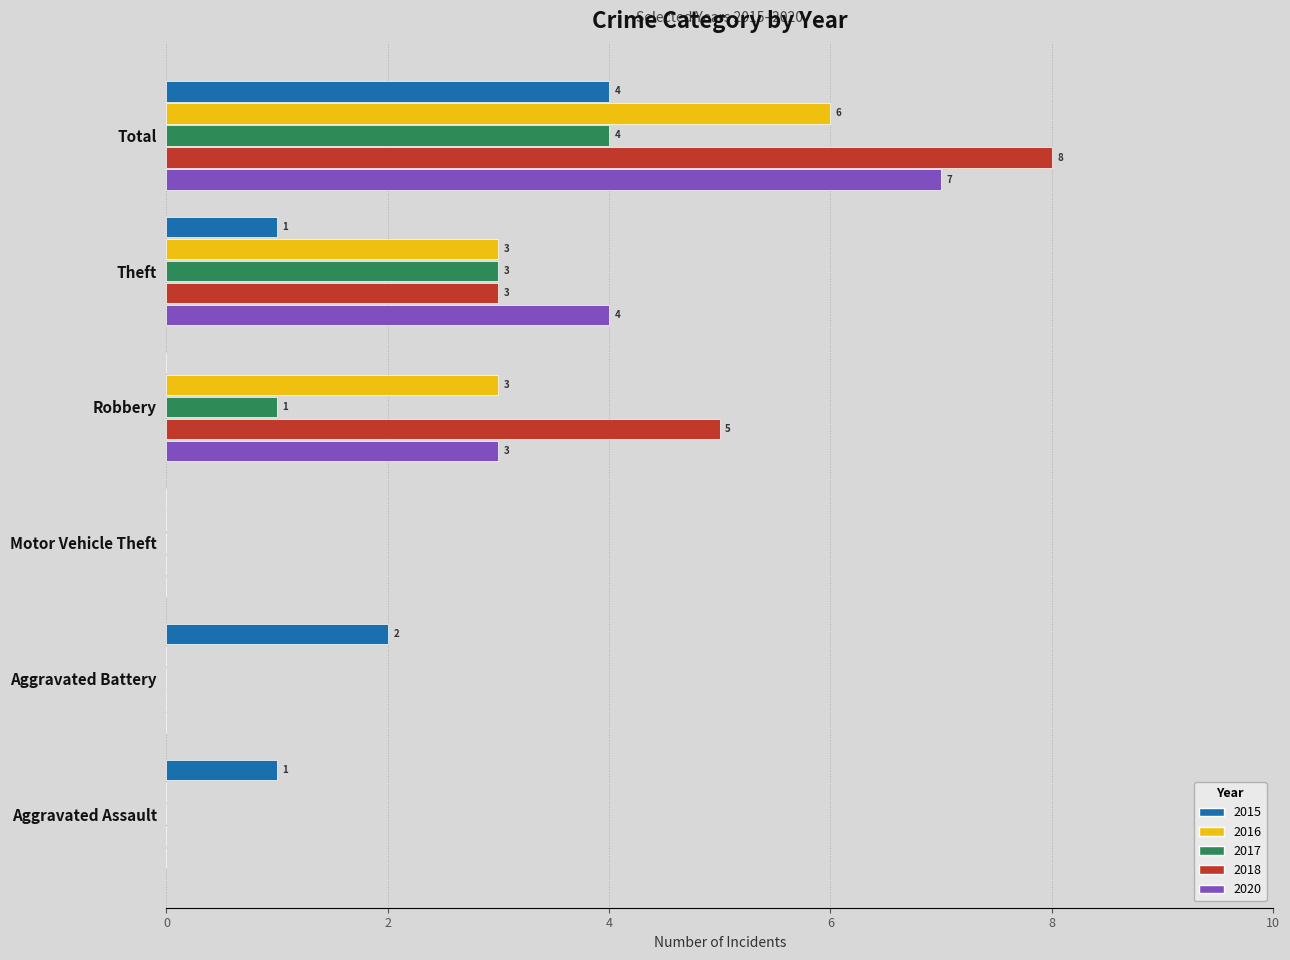

What are all the series names shown in the legend?

2015, 2016, 2017, 2018, 2020